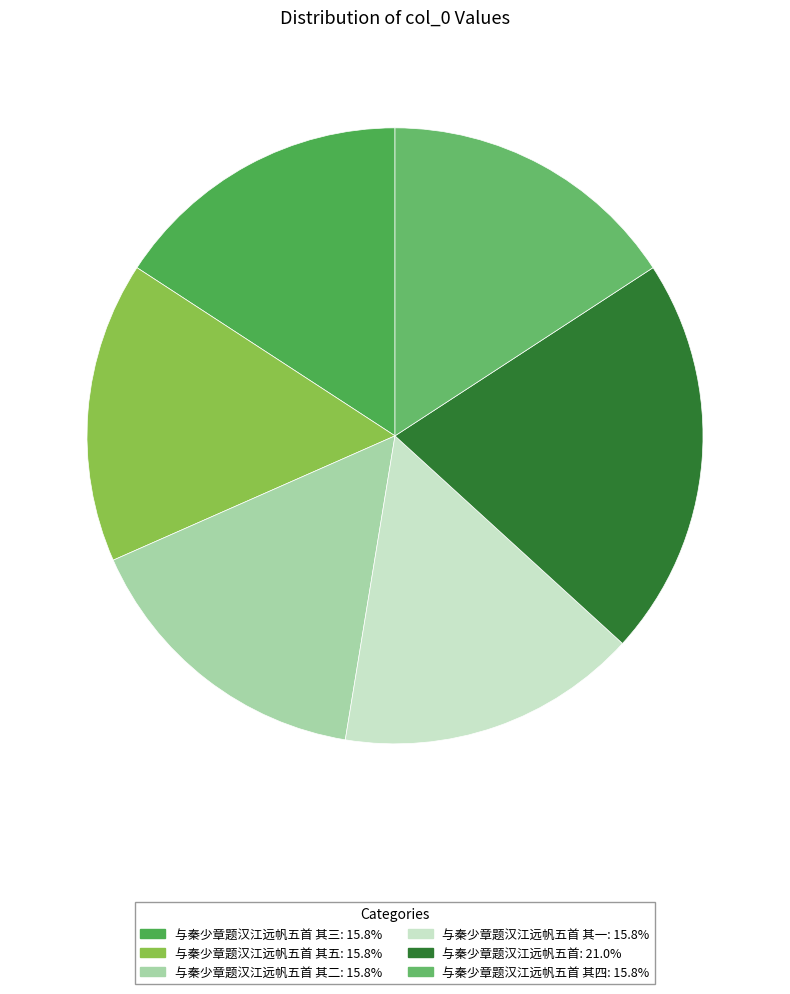

How many slices are in this pie chart?

6